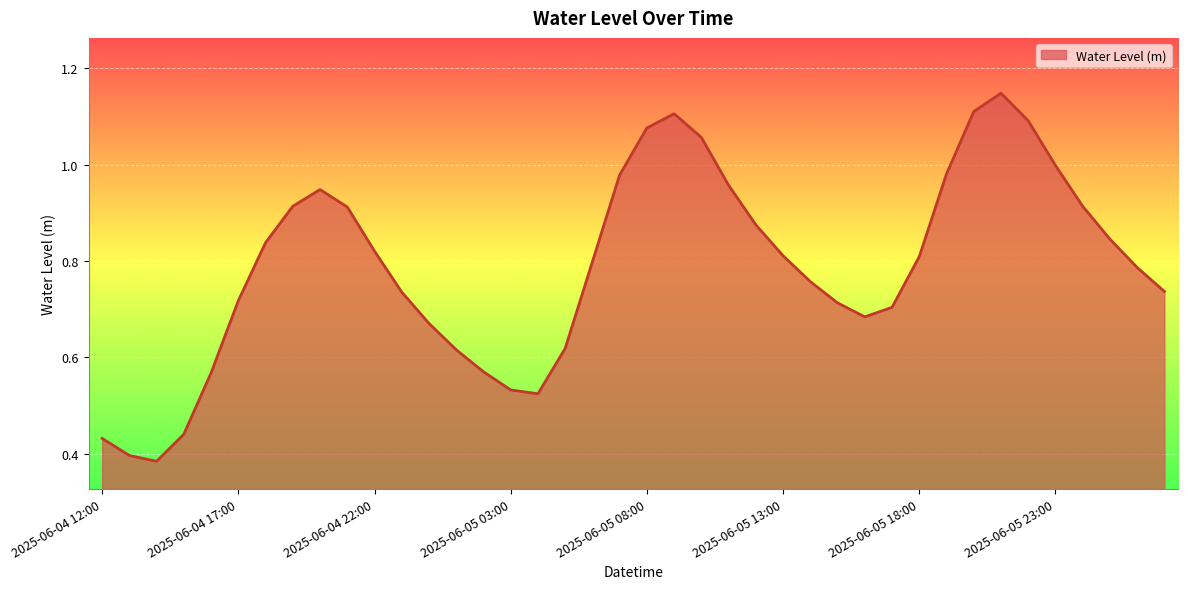

How many lines are shown in the chart?

1